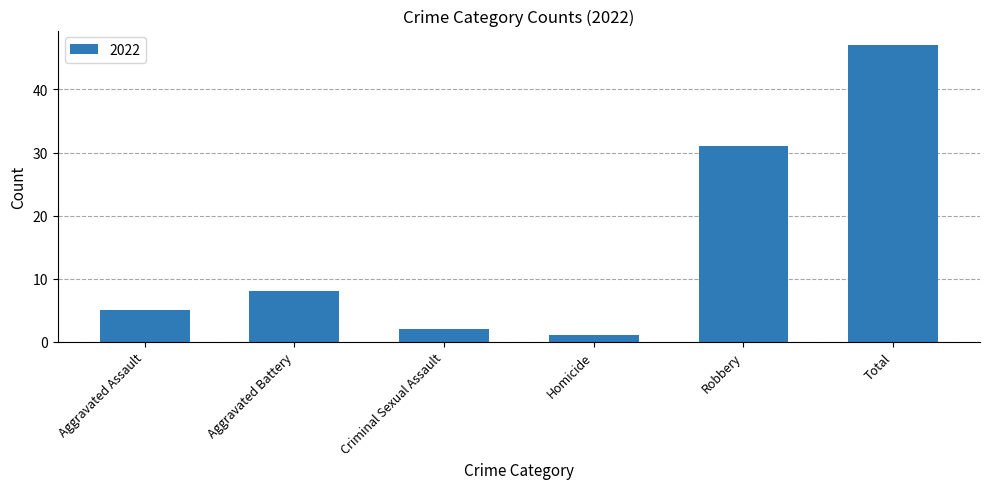

What is the label of the 4th bar from the left?

Homicide